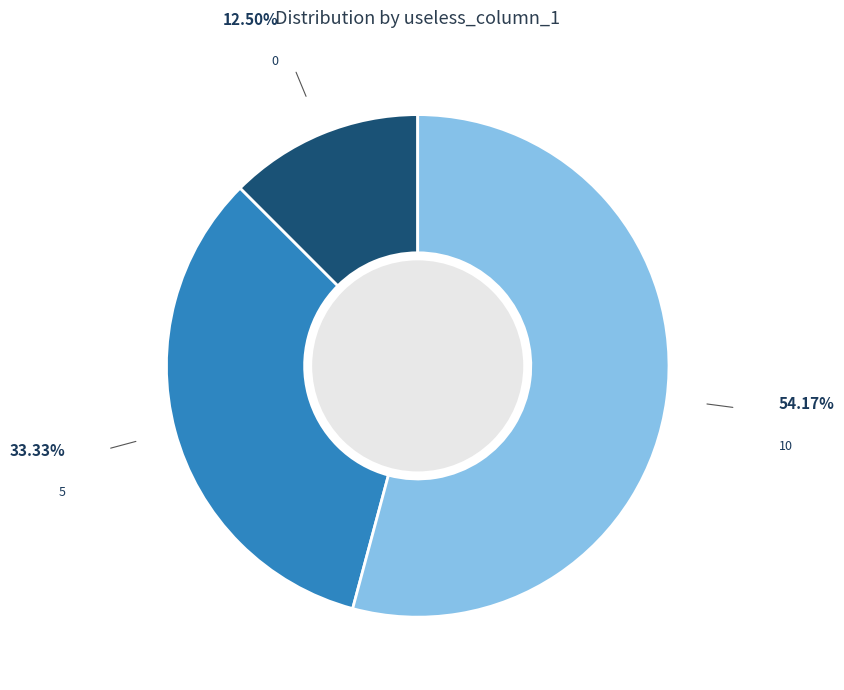

How many segments does this pie chart have?

3